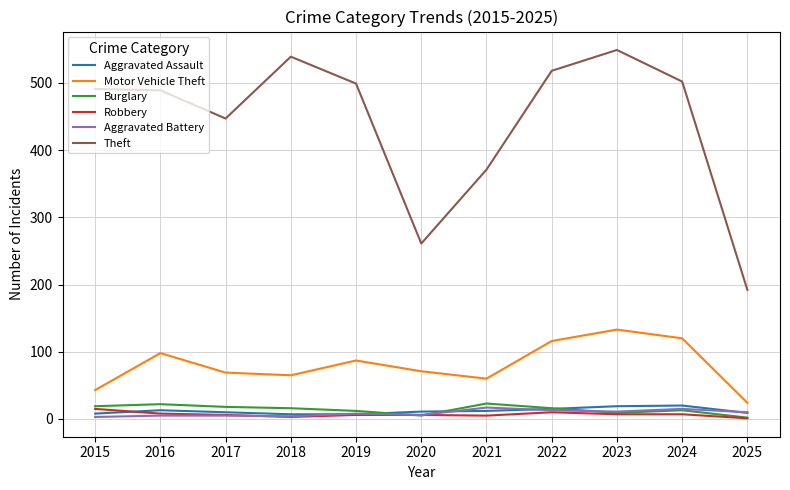

True or false: Burglary and Aggravated Assault intersect in this chart.

True